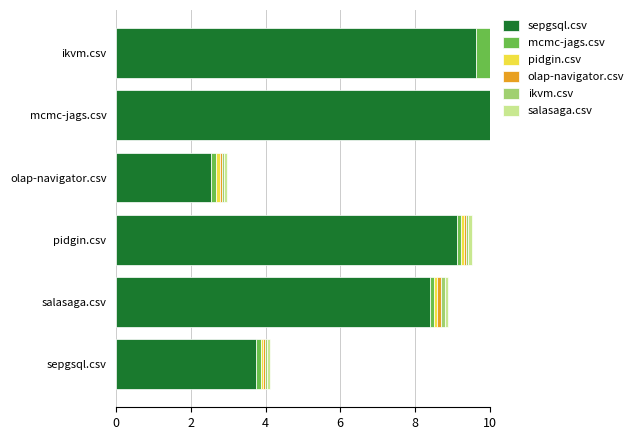

What is the greatest value displayed?

10.0